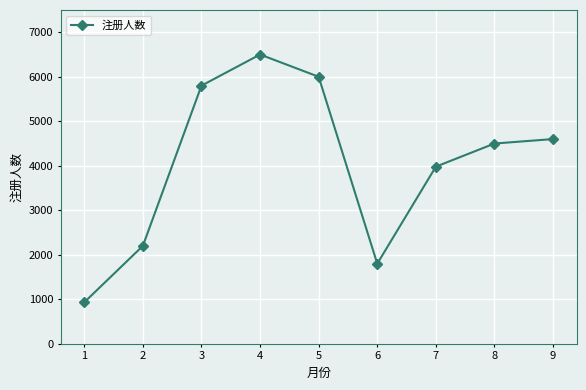

How many categories are shown in the chart?

9